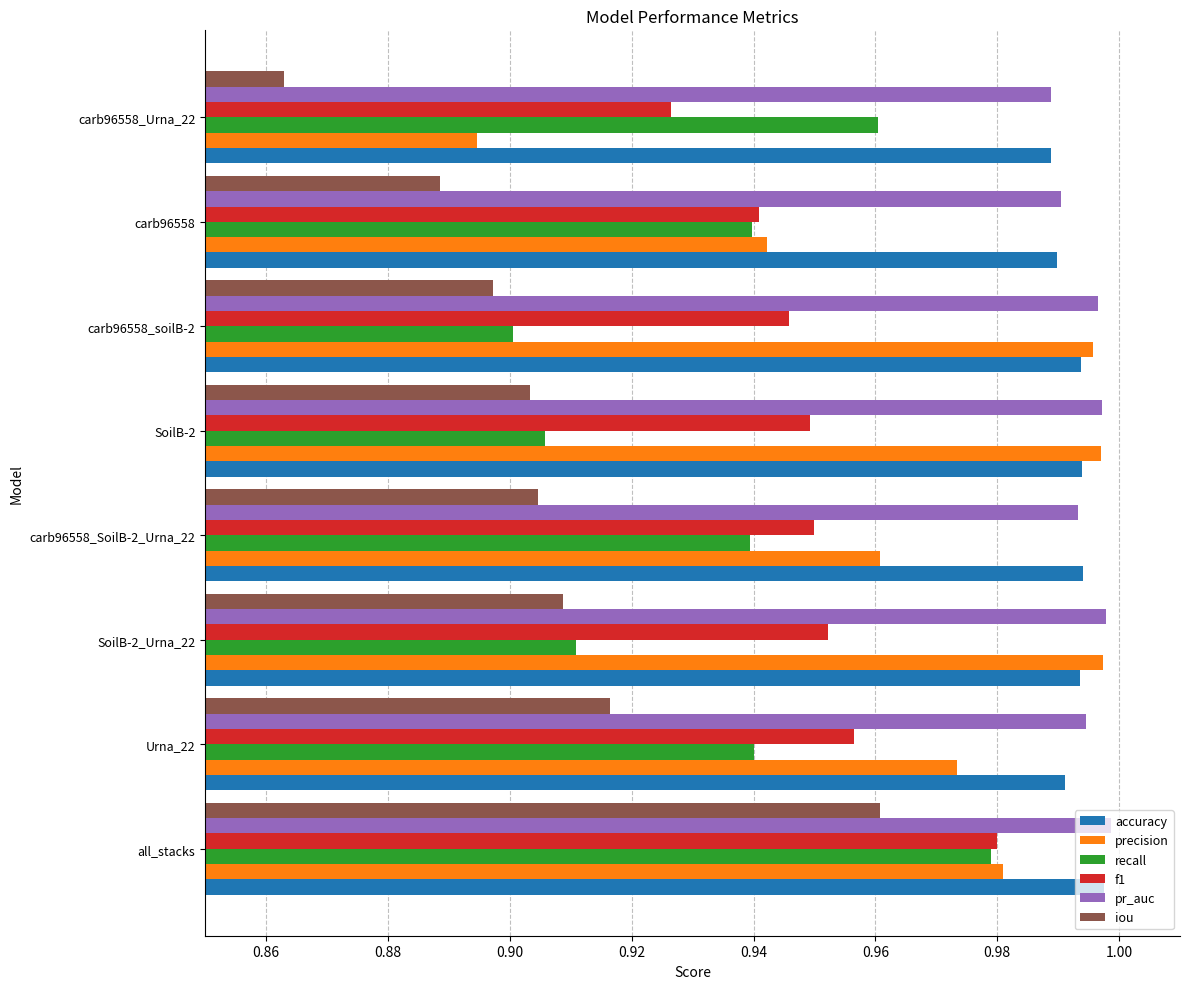

Where is precision nearest to the value 0?

carb96558_Urna_22